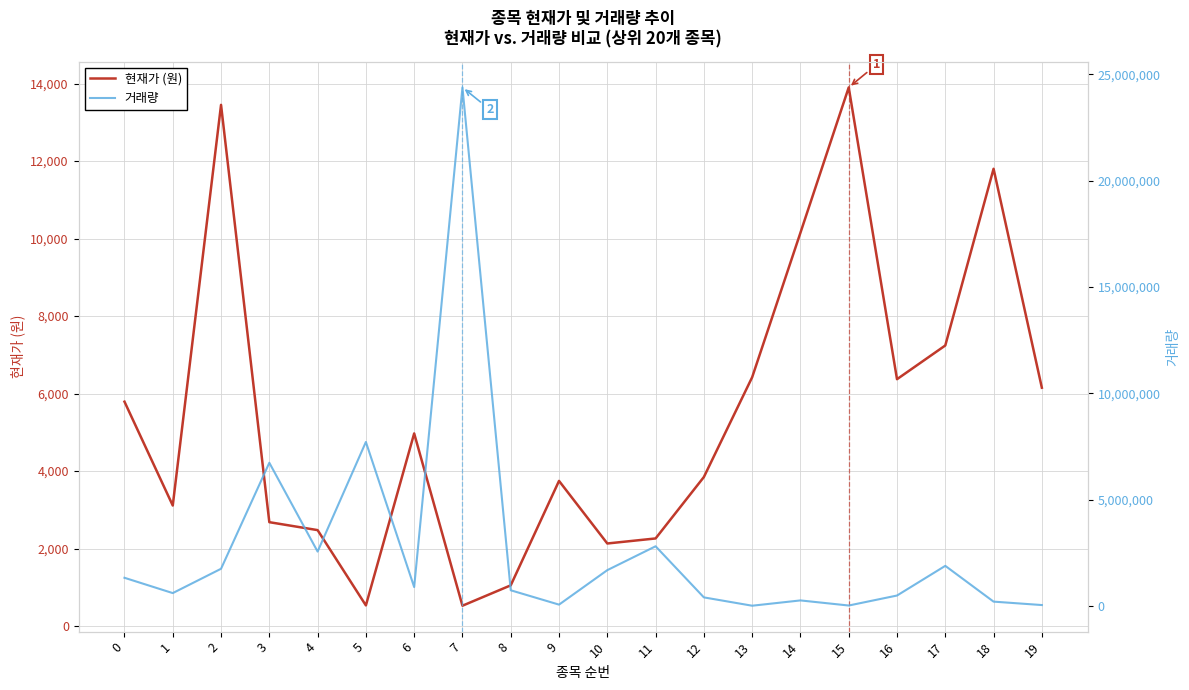

Reading right to left, transcribe all the data shown in this chart.

현재가 (원): 19=6150	18=11800	17=7240	16=6370	15=13900	14=10150	13=6420	12=3845	11=2260	10=2130	9=3745	8=1050	7=524	6=4970	5=532	4=2475	3=2680	2=13450	1=3110	0=5790
거래량: 19=47776	18=208703	17=1891401	16=495413	15=25538	14=265657	13=16465	12=408291	11=2811579	10=1689238	9=67617	8=742623	7=24391362	6=893000	5=7717013	4=2562798	3=6739366	2=1753888	1=610066	0=1330188